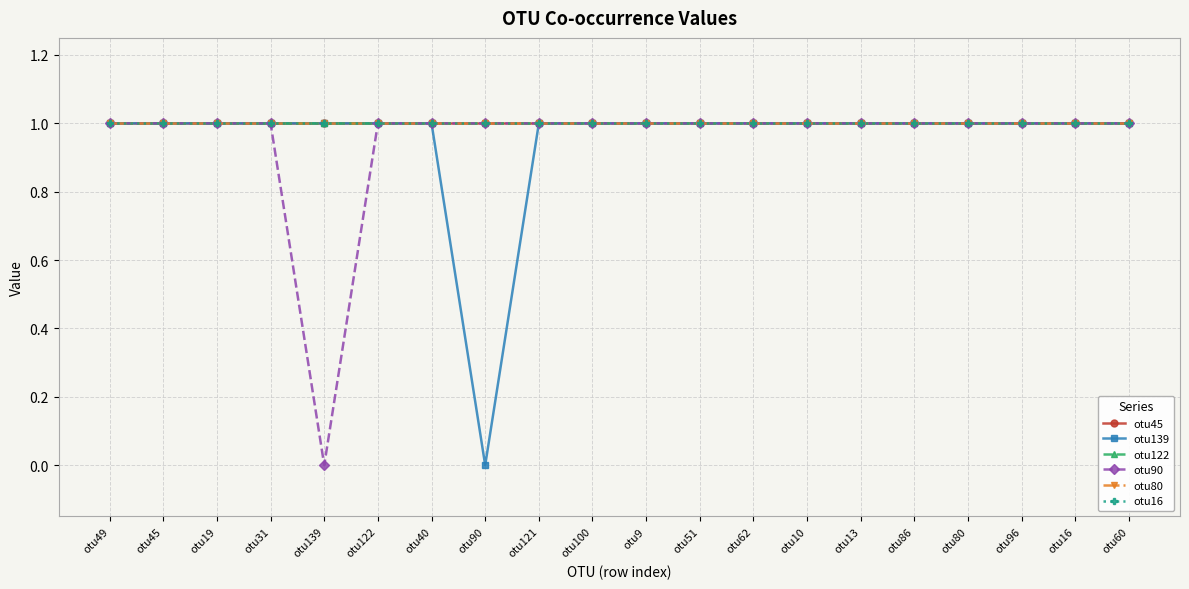

Is this an area chart (filled region under the line)?

No